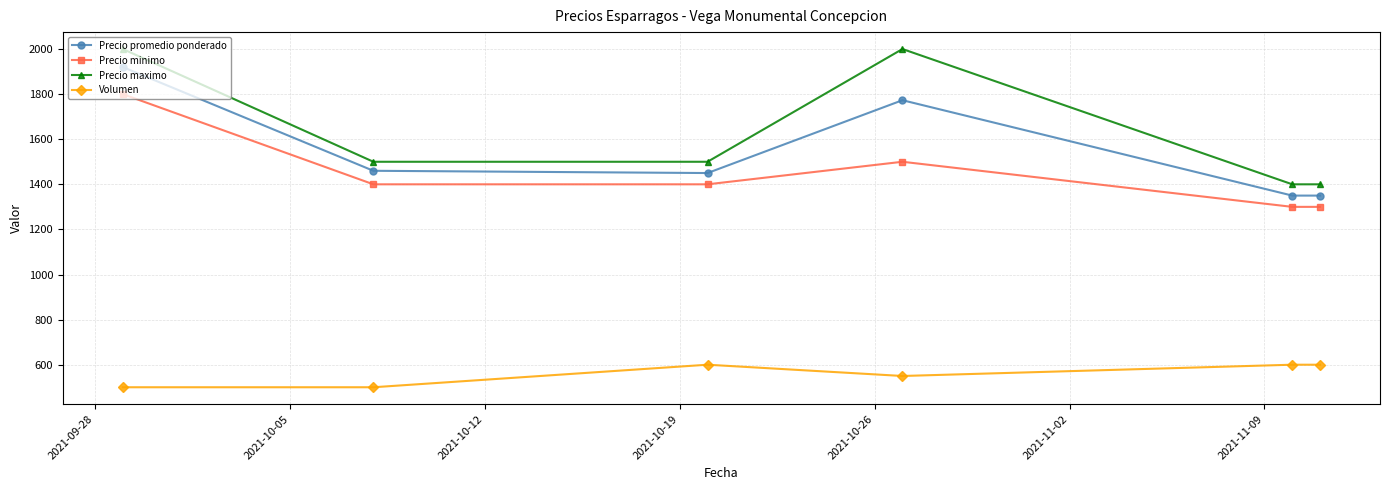

Which series has the largest total across all categories?

Precio maximo